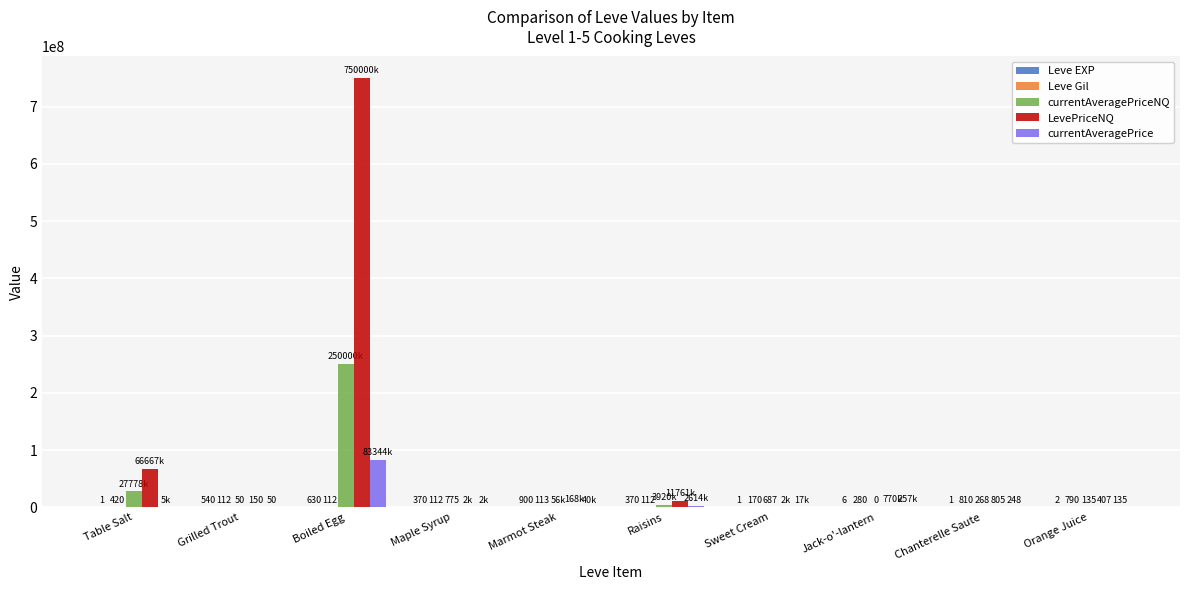

Count the number of categories in the chart.

10